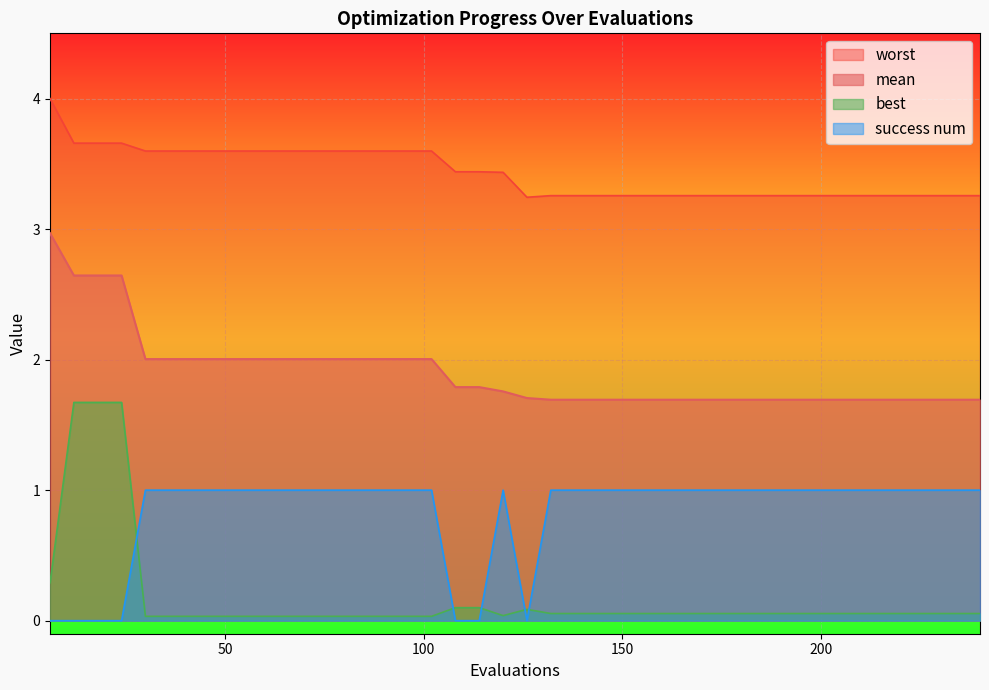

List the series in order of their peak value, highest first.

worst, mean, best, success num